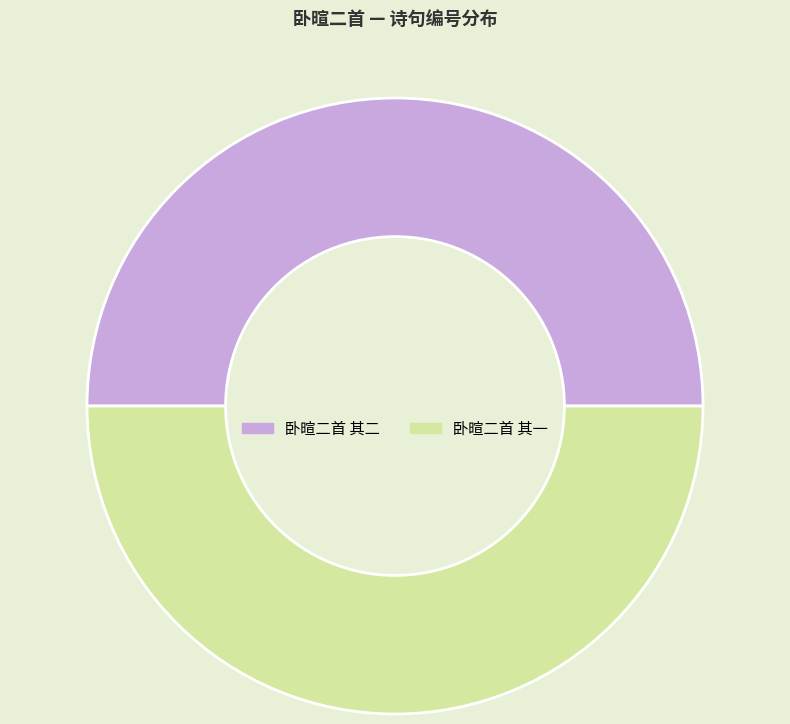

Combined, do 卧暄二首 其二 and 卧暄二首 其一 account for over 50%?

Yes